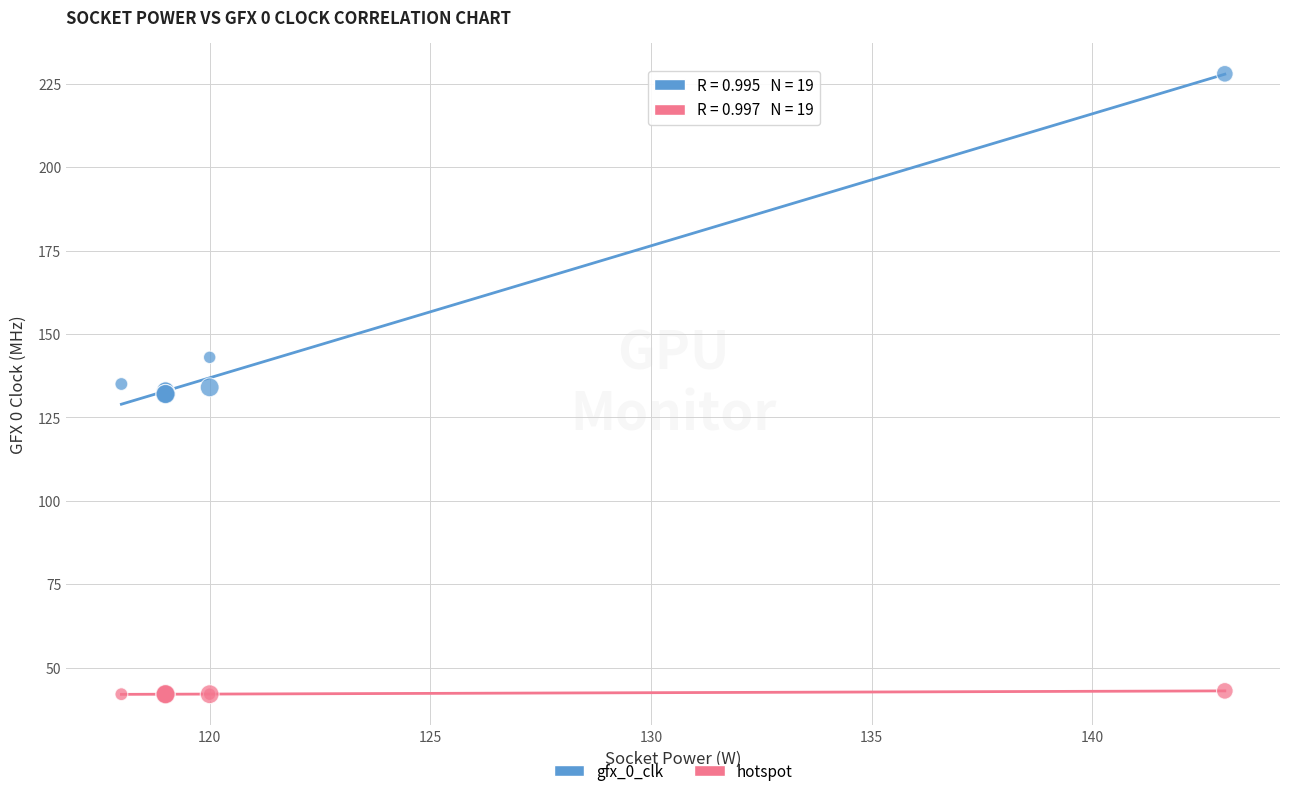

Which series reaches the maximum Y coordinate?

gfx_0_clk